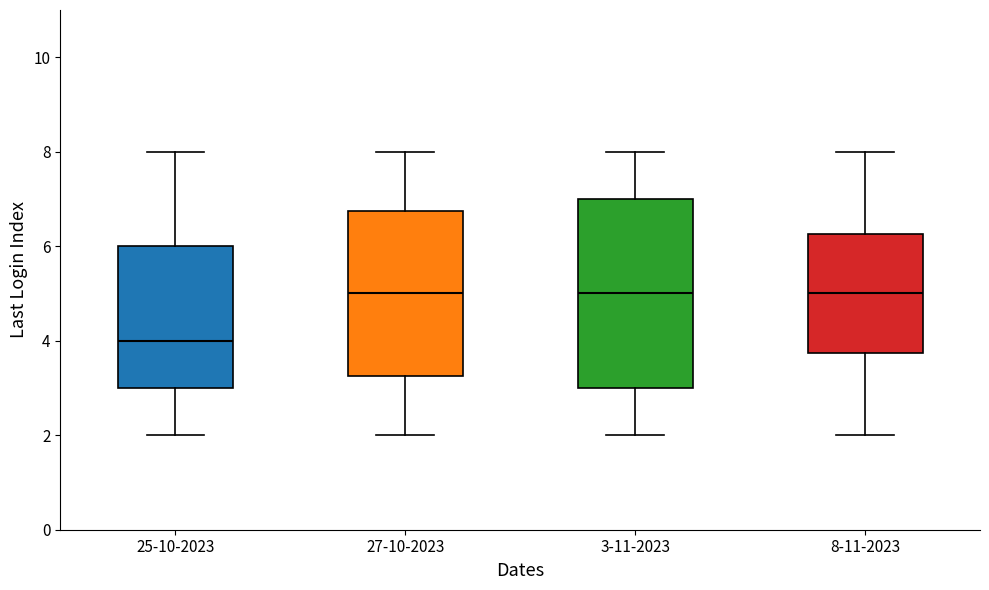

Where does the median line of the box for 27-10-2023 sit on the y-axis? The values are not printed on the chart, so give them approximately, as read against the axis.

5.0